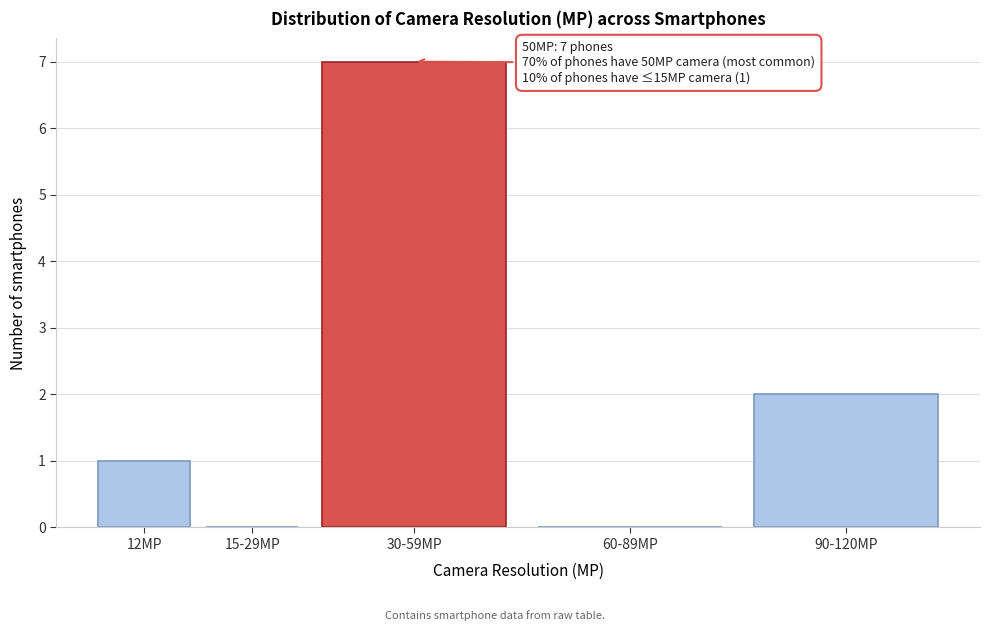

Reading left to right, extract all data points from this chart.

12MP=1	15-29MP=0	30-59MP=7	60-89MP=0	90-120MP=2